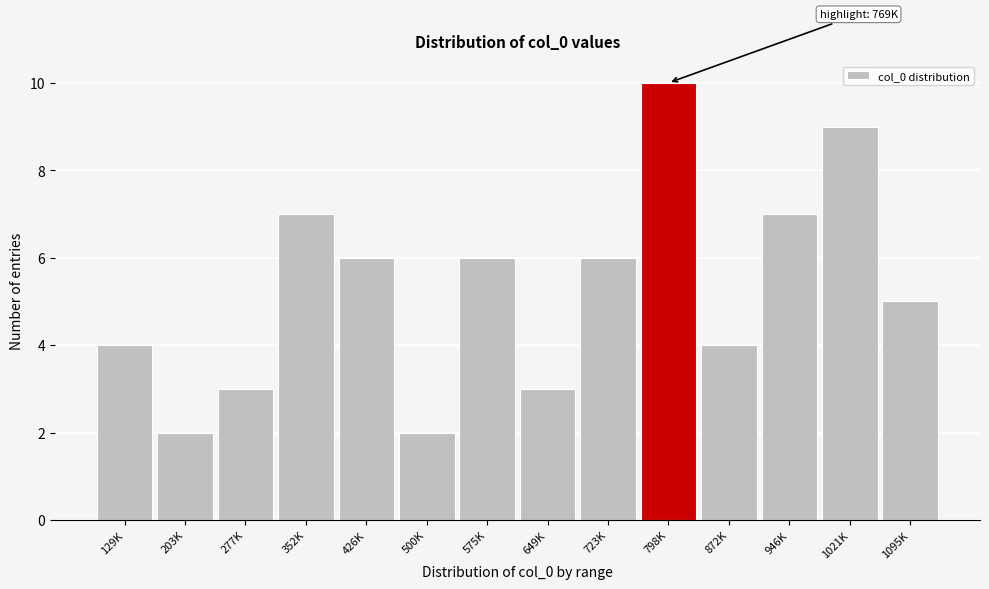

Reading left to right, extract all data points from this chart.

4	2	3	7	6	2	6	3	6	10	4	7	9	5